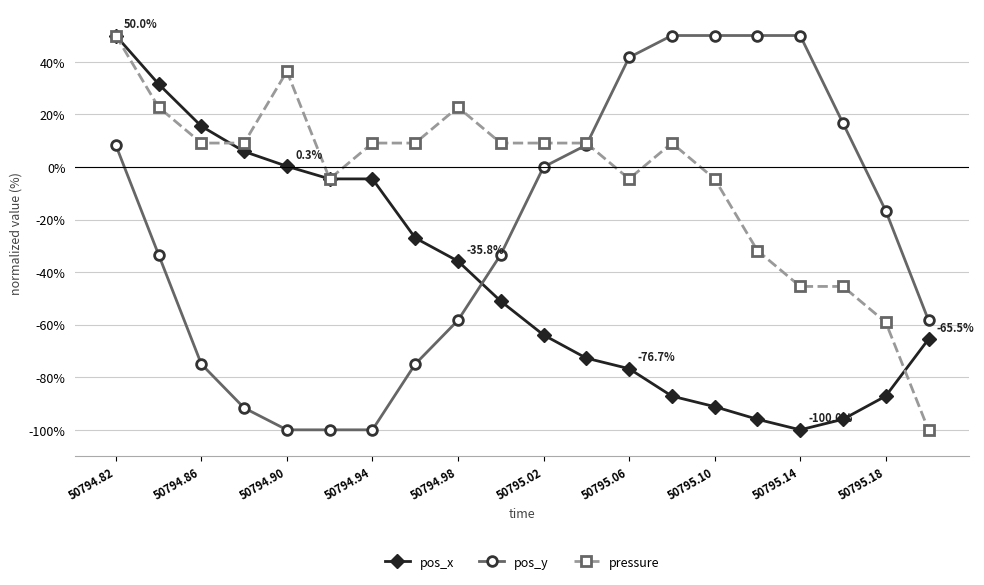

What is the value of the pos_x point at the 11th from the left?

-63.9